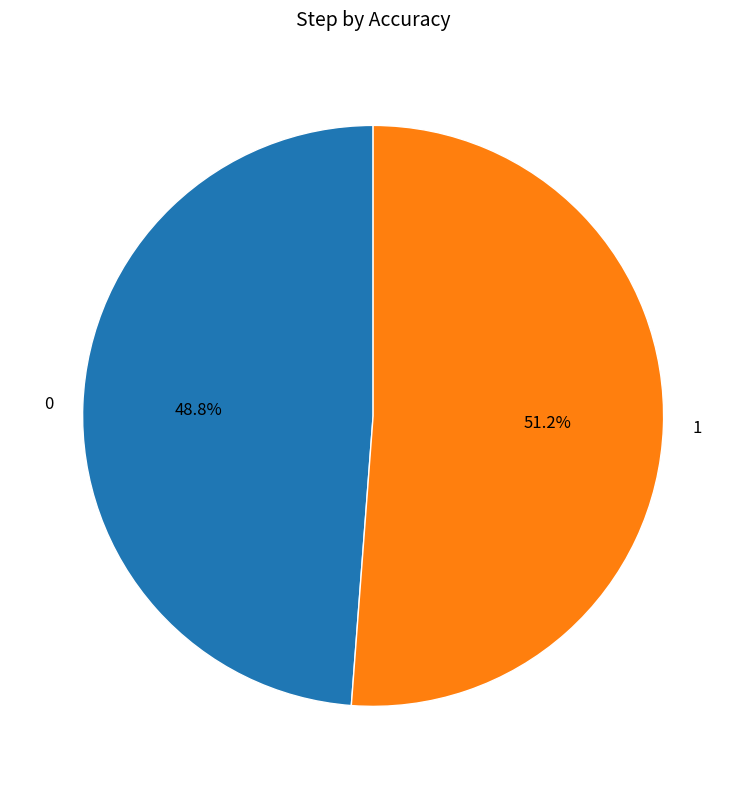

What percentage is NOT represented by 1?

48.8%